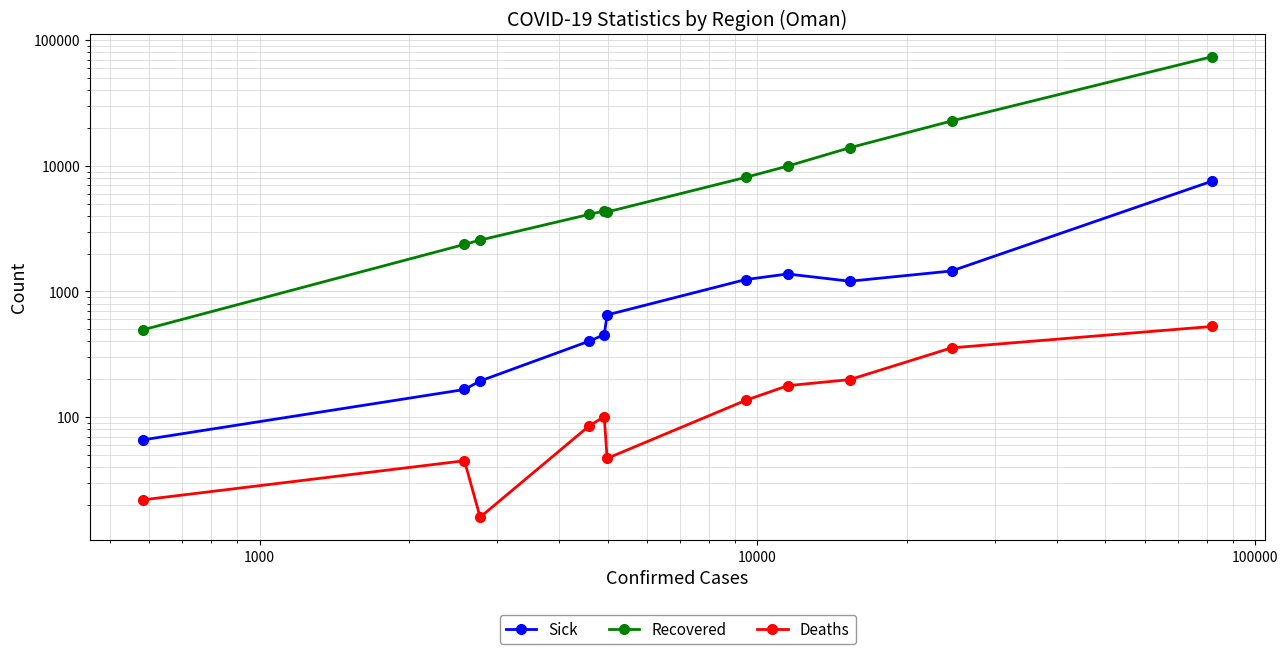

What is the difference between the second highest and second lowest values in the Deaths series?

334